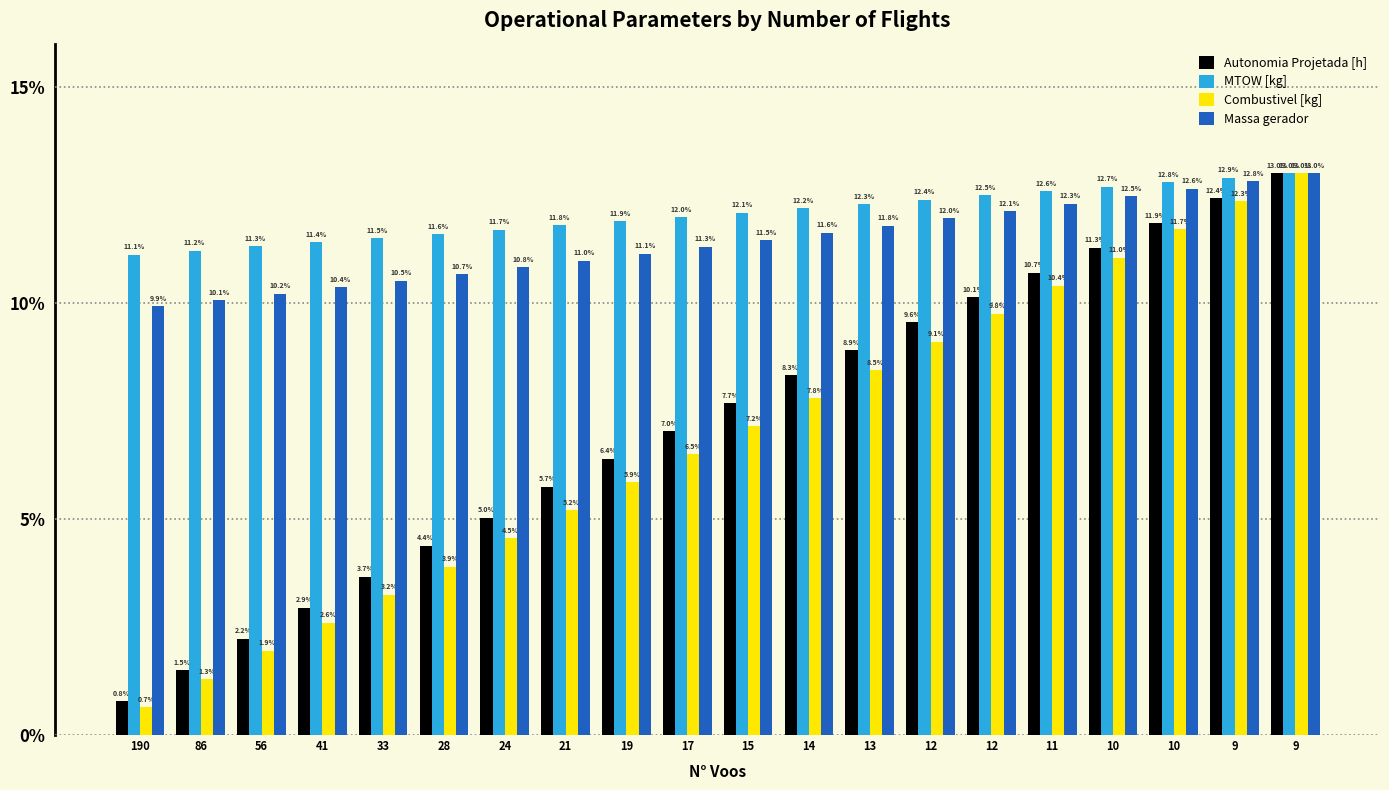

List the series in order of their peak value, highest first.

Autonomia Projetada [h], MTOW [kg], Combustivel [kg], Massa gerador